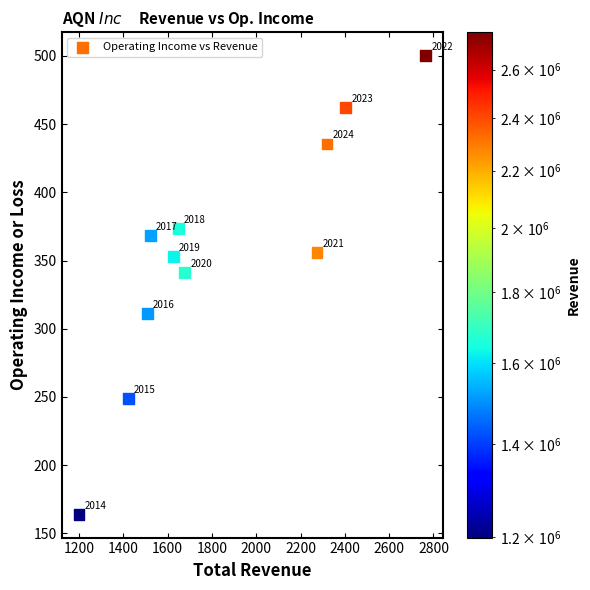

What Y value in the scatter plot is closest to 332?

341.1